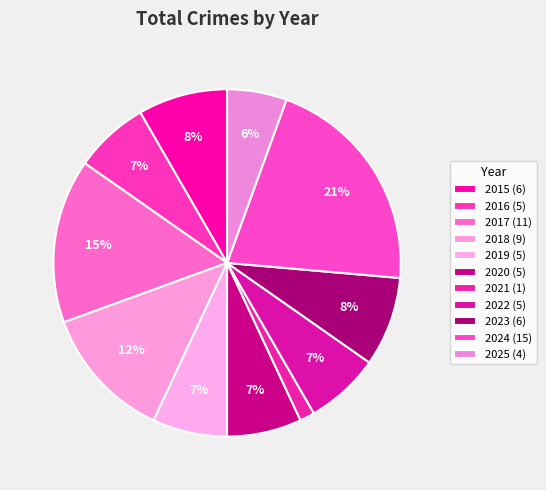

Rank the categories by value from highest to lowest.

2024, 2017, 2018, 2015, 2023, 2016, 2019, 2020, 2022, 2025, 2021